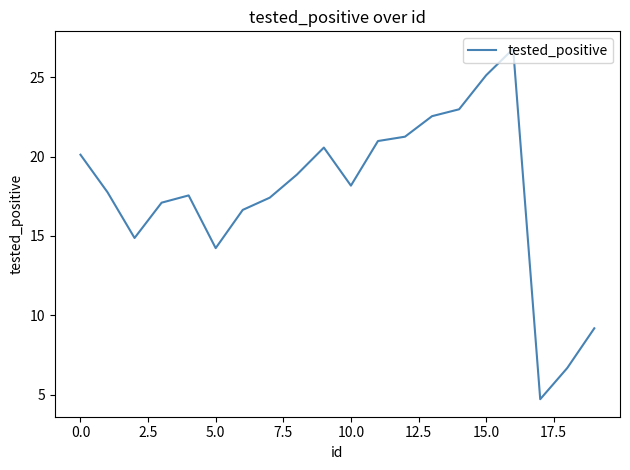

How many interior local peaks (higher than both neighbors) does the data have?

3